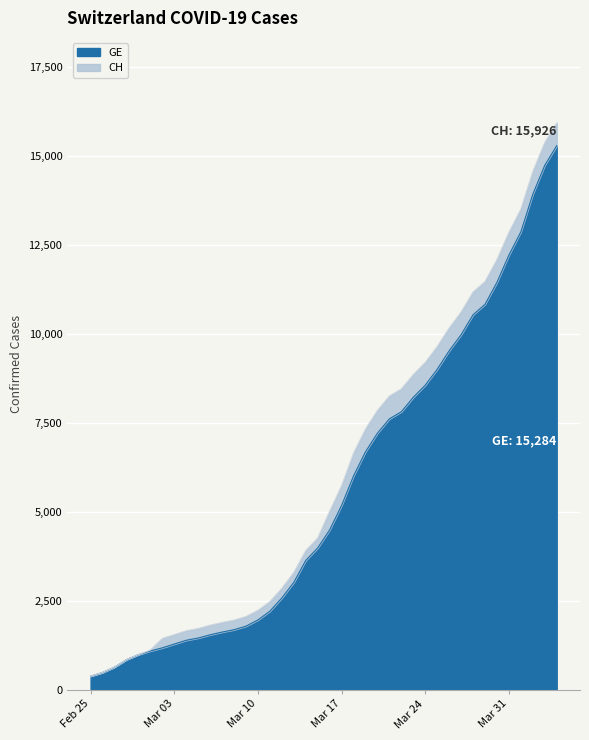

How many values in the CH series exceed 5012?

19